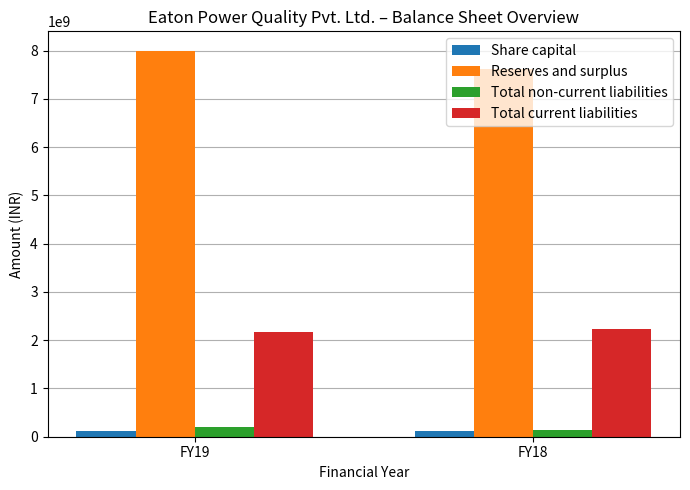

At how many categories does at least one series exceed 6143420544?

2